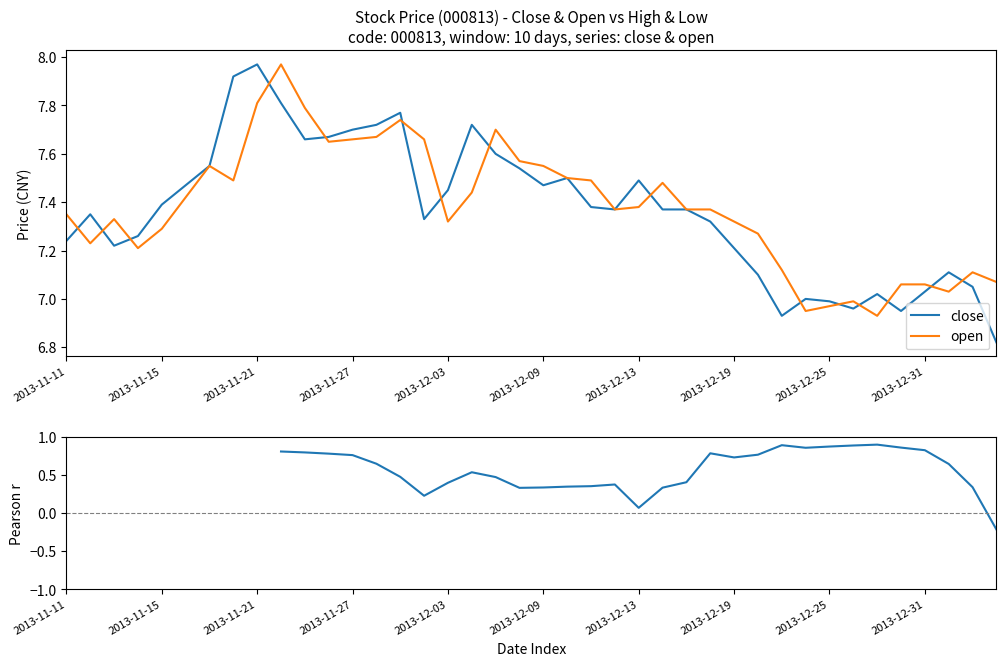

What is the greatest value displayed?

8.0